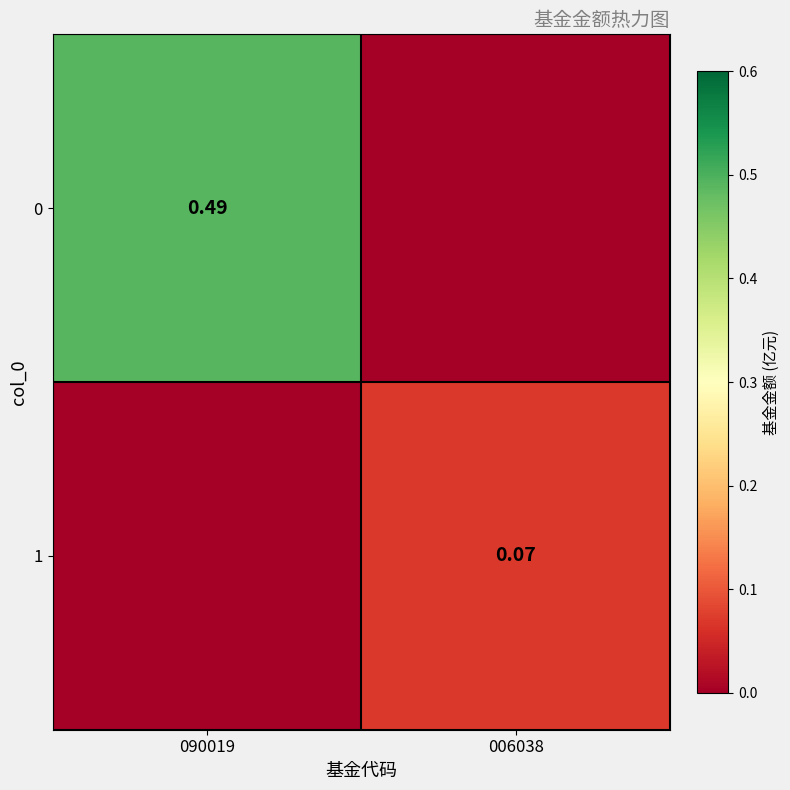

What is the sum of all 1 values?

0.1